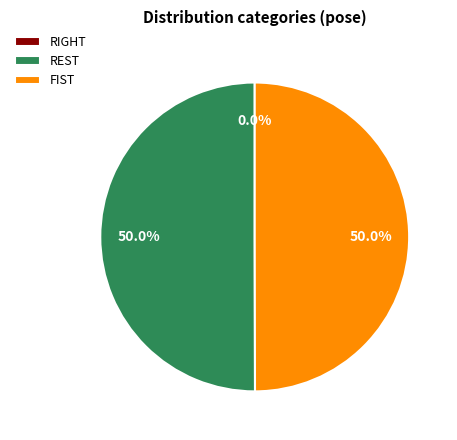

Which category has the biggest portion of the pie?

FIST